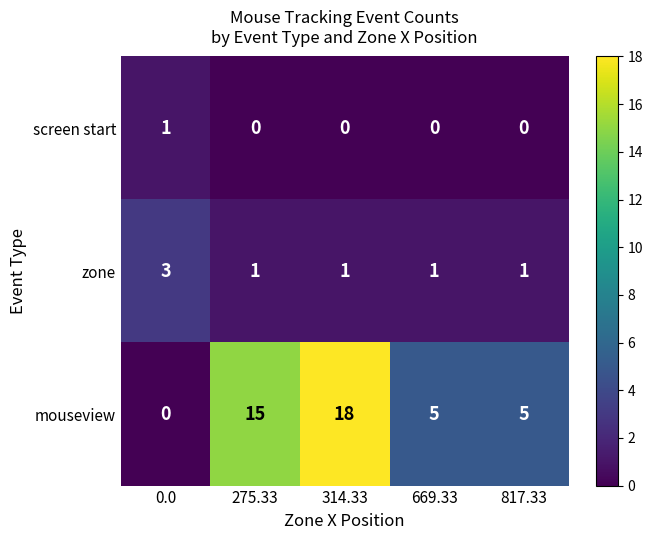

Which series has the largest total across all categories?

mouseview